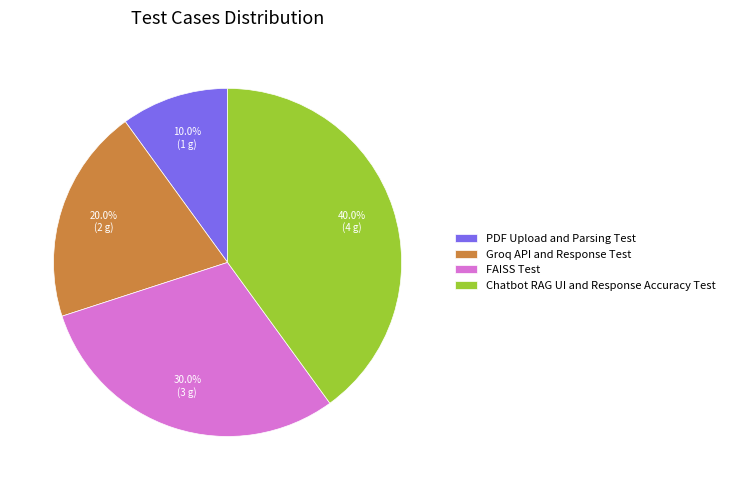

To the nearest percent, what portion does PDF Upload and Parsing Test represent?

10%